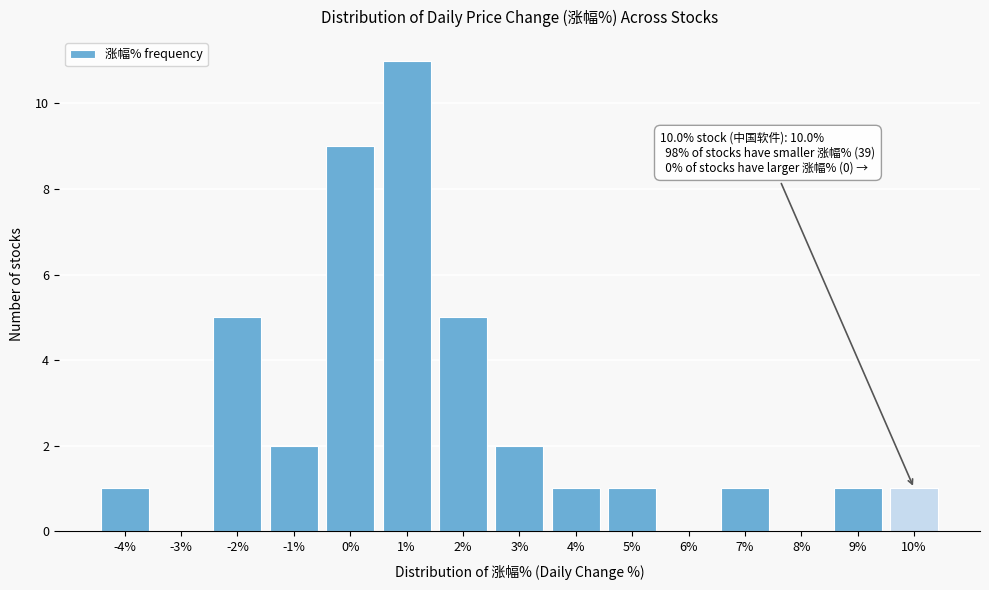

Reading left to right, what are all the values shown in this chart?

-4%=1	-3%=0	-2%=5	-1%=2	0%=9	1%=11	2%=5	3%=2	4%=1	5%=1	6%=0	7%=1	8%=0	9%=1	10%=1